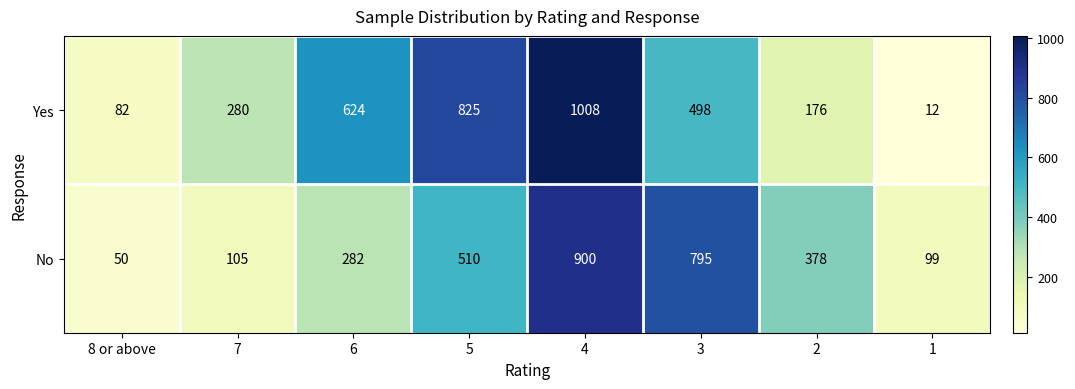

At which category is the sum across all series the highest?

4